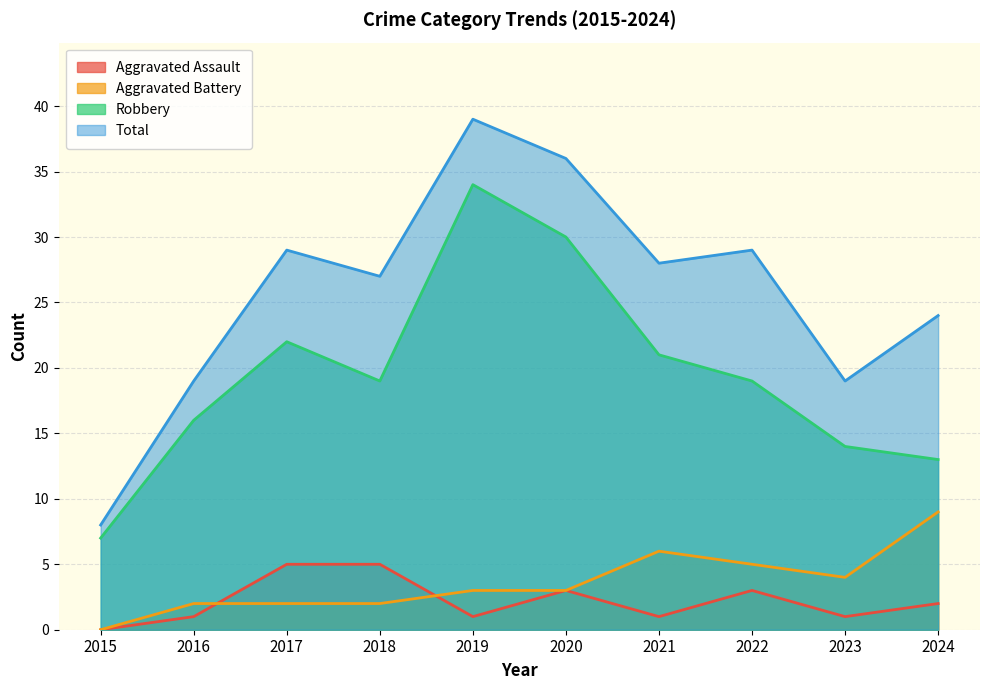

Which series changed the most between 2018 and 2024?

Aggravated Battery